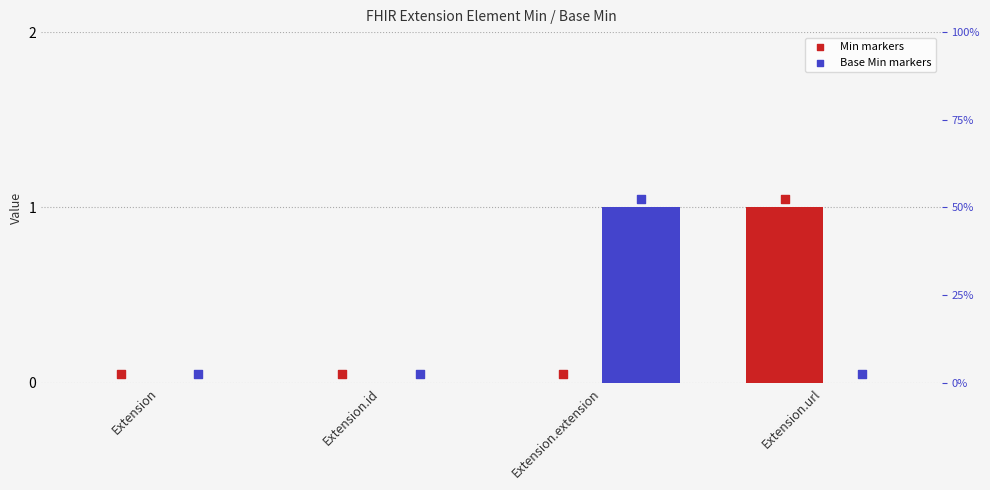

Which series reaches the minimum Y coordinate?

Min